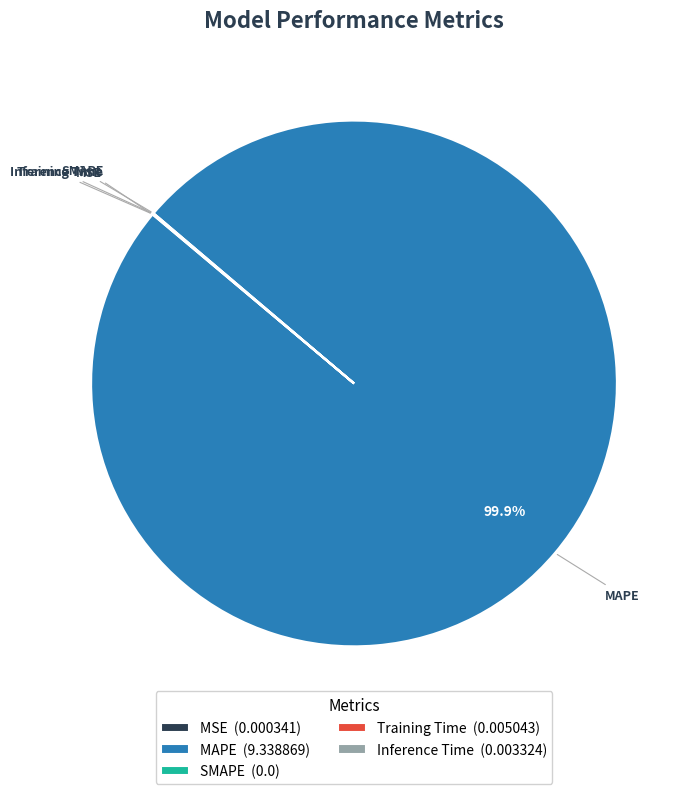

Does any single category account for the majority?

Yes